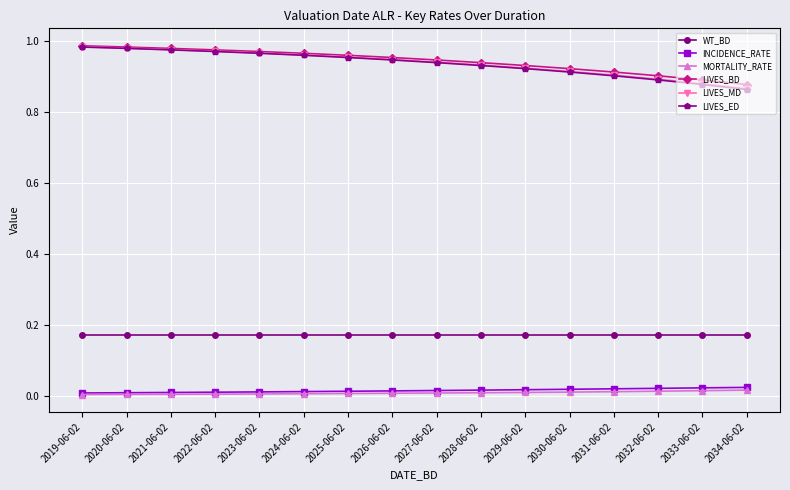

What is the label of the 11th point from the left?

2029-06-02